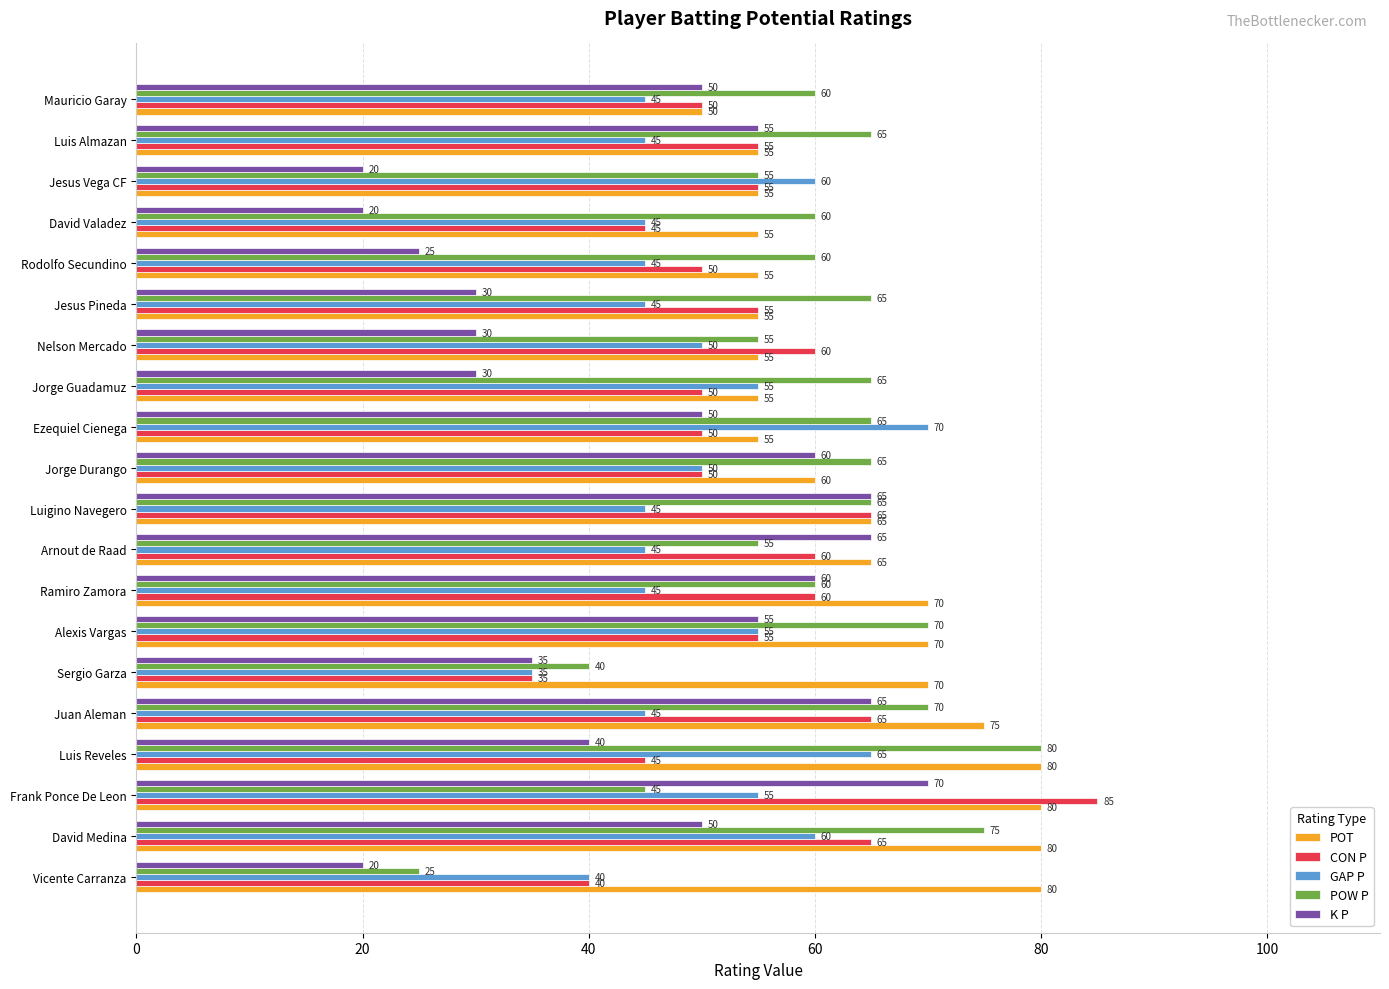

How many distinct data groups are displayed?

5